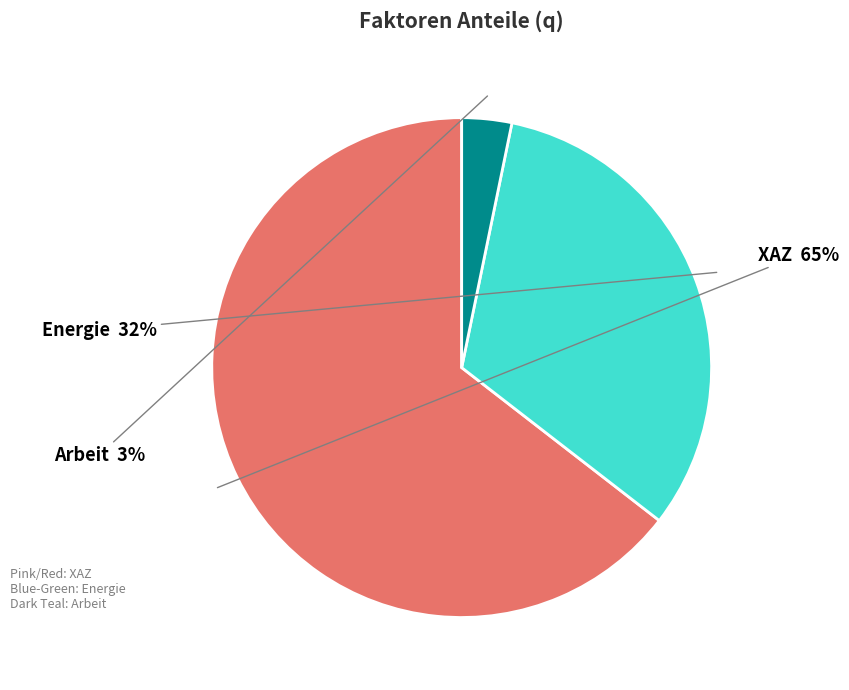

Is there a majority slice in this chart?

Yes